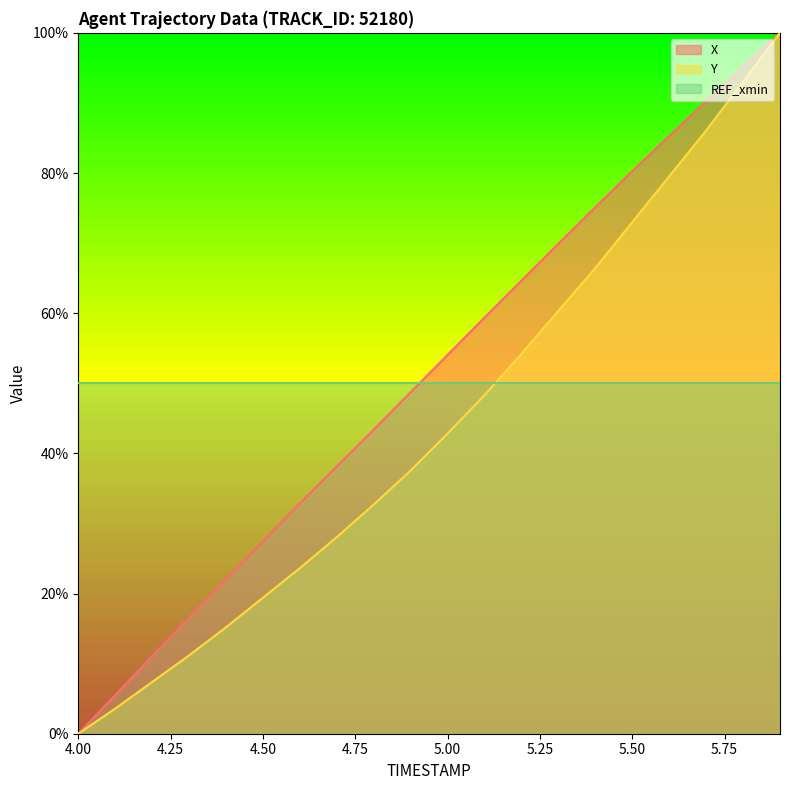

Does the chart have visible grid lines?

No